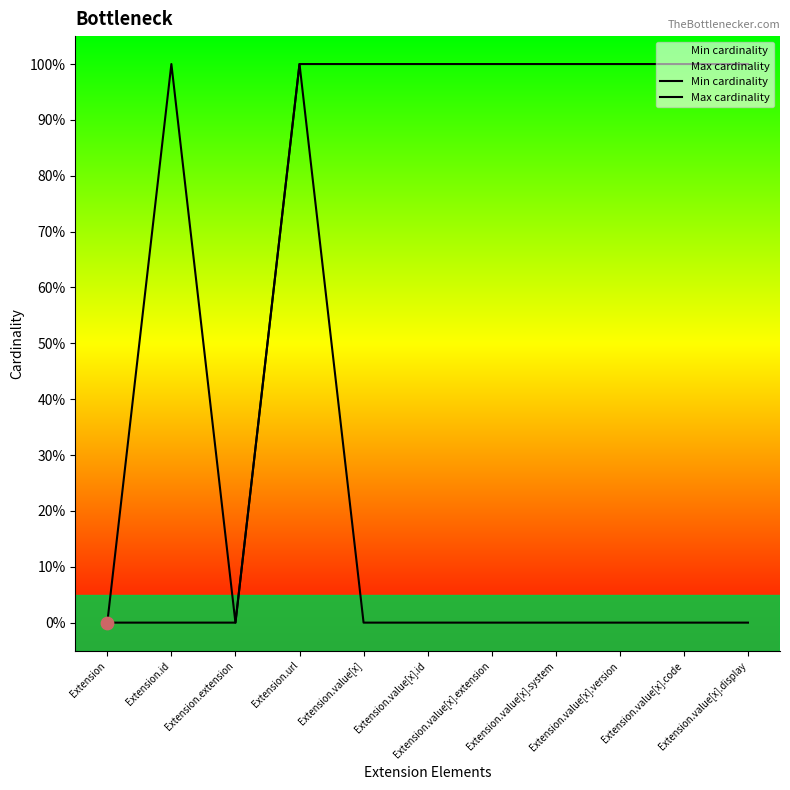

What are all the series names shown in the legend?

Min cardinality, Max cardinality